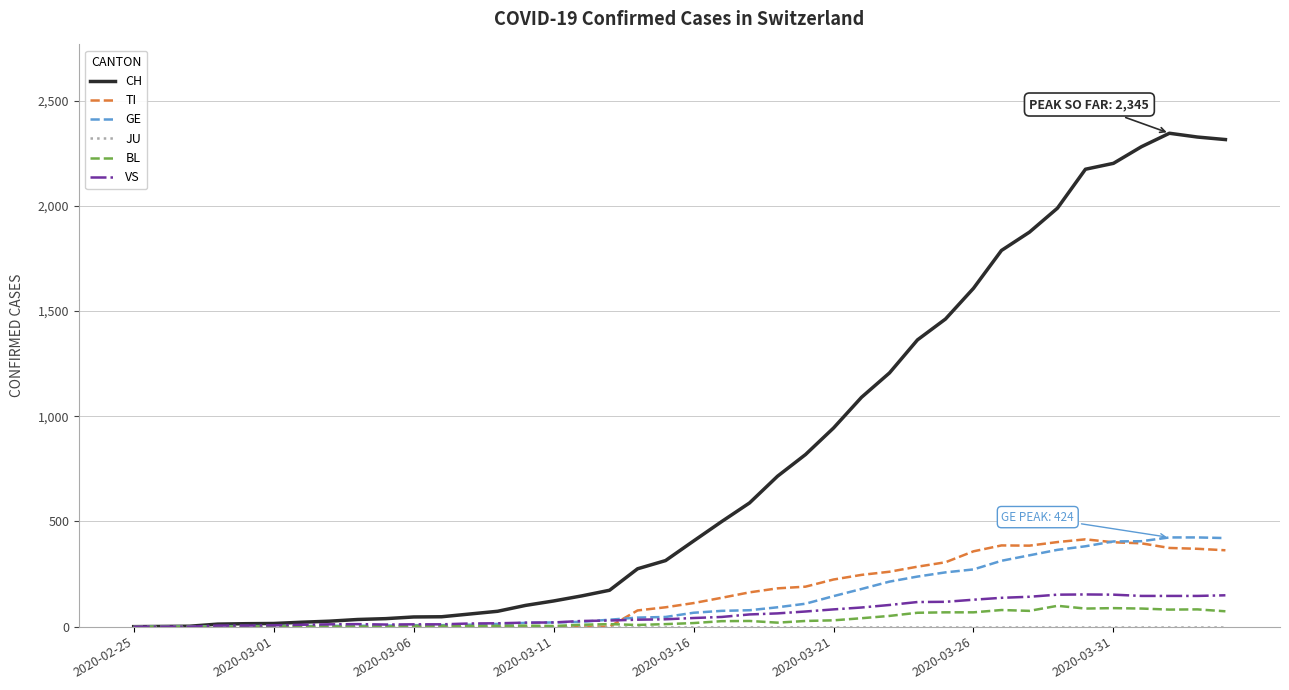

Which series has the largest total across all categories?

CH